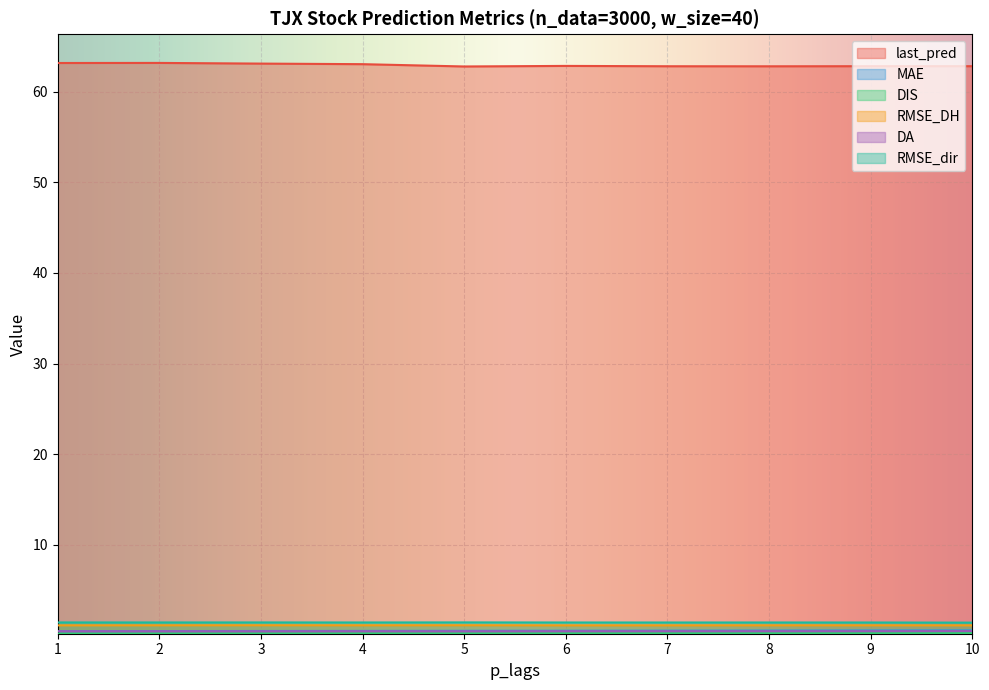

Is it true that MAE equals 0.5 at 4?

True